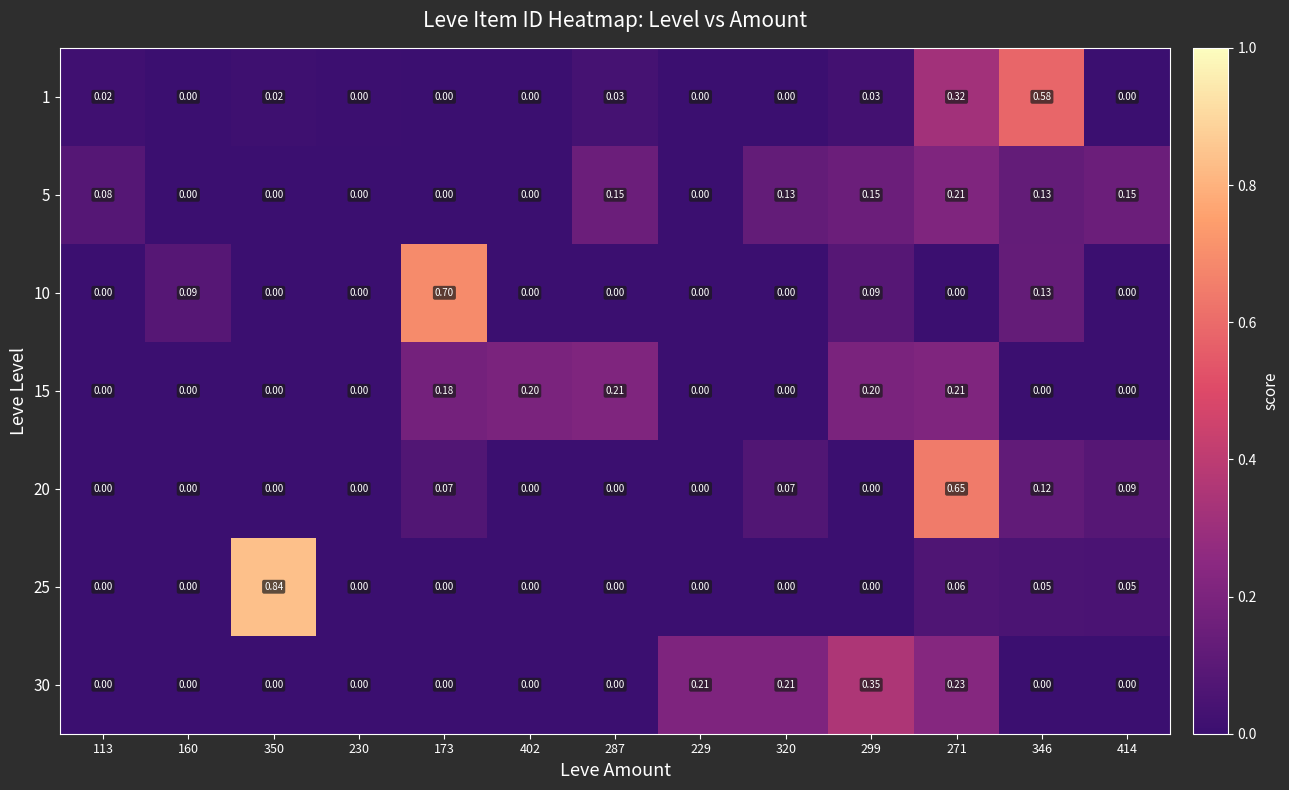

How many values in the 15 series exceed 0?

5